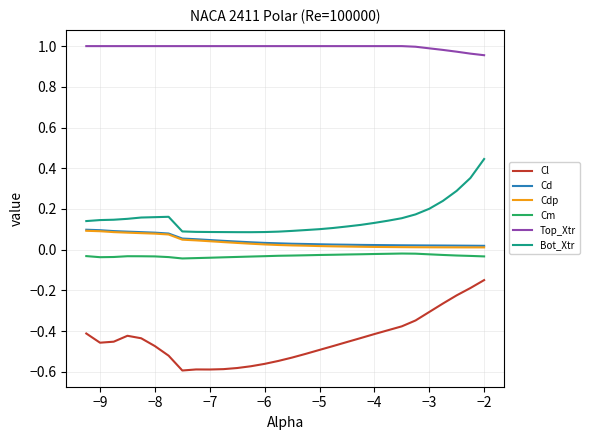

Which series has the widest spread of values?

Cl